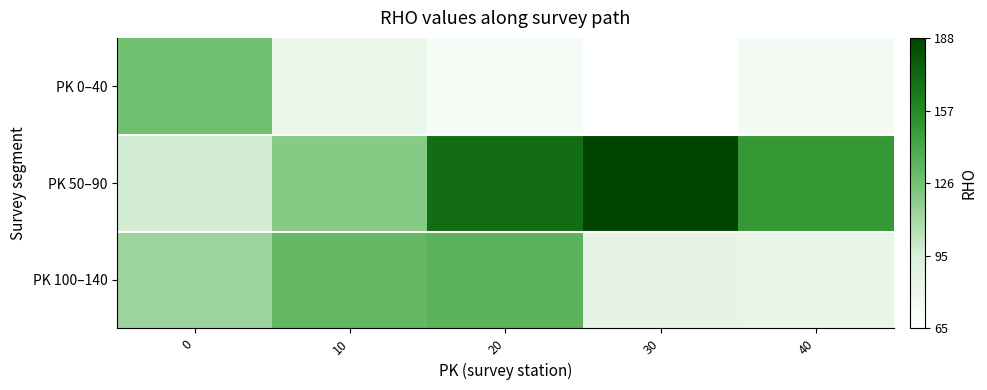

What is the greatest value displayed?

1.0